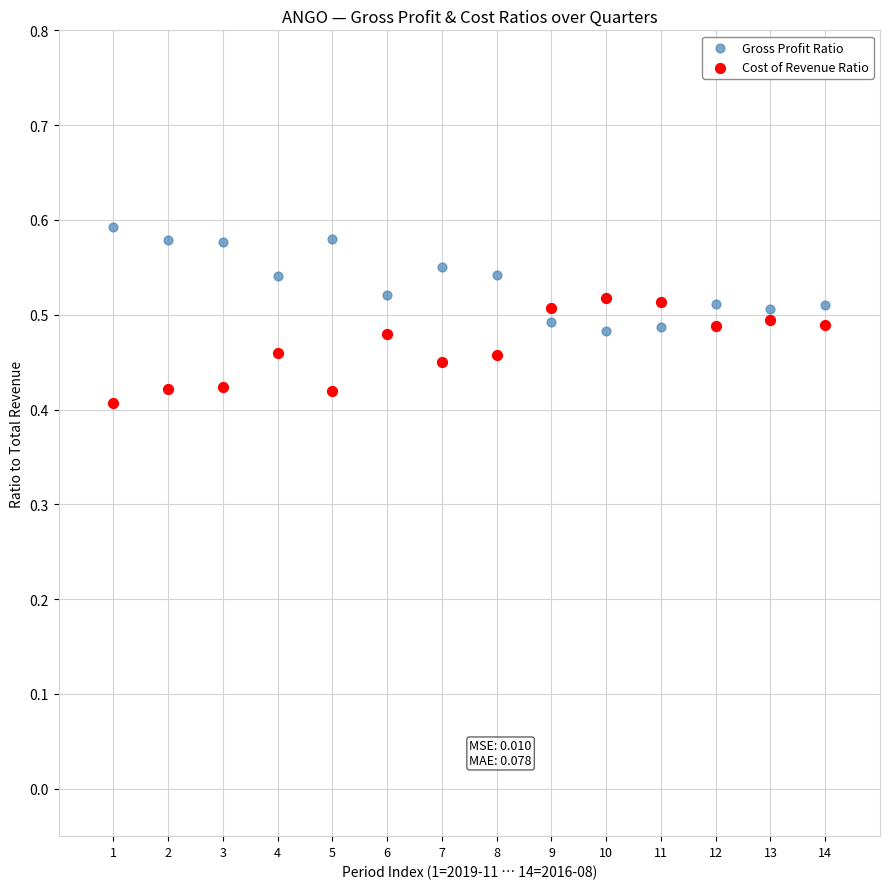

Across all data points, what is the range of X values (max minus min)?

13.0